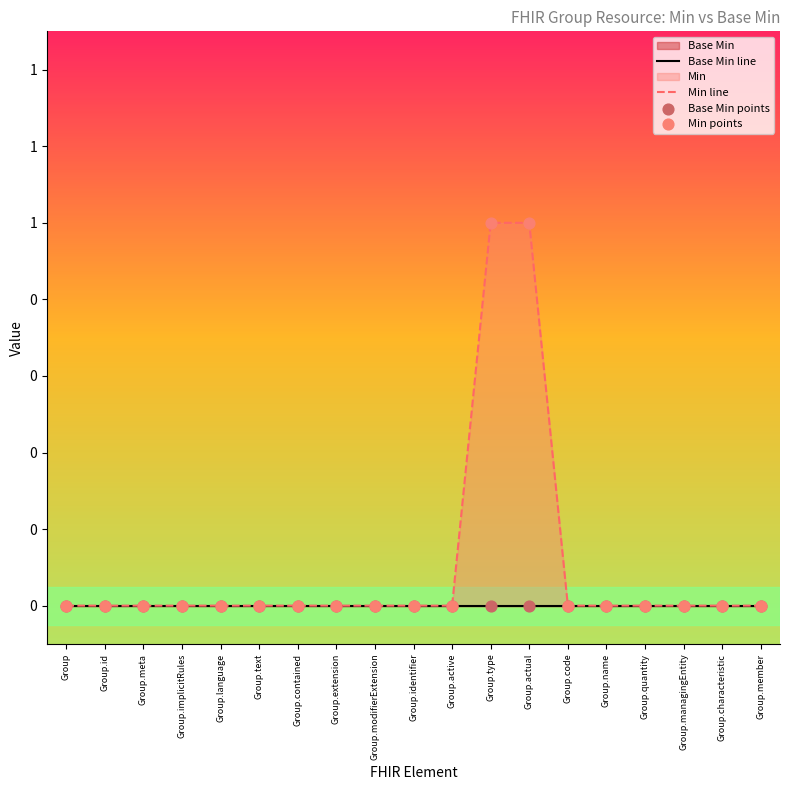

At how many categories does at least one series exceed 0?

2